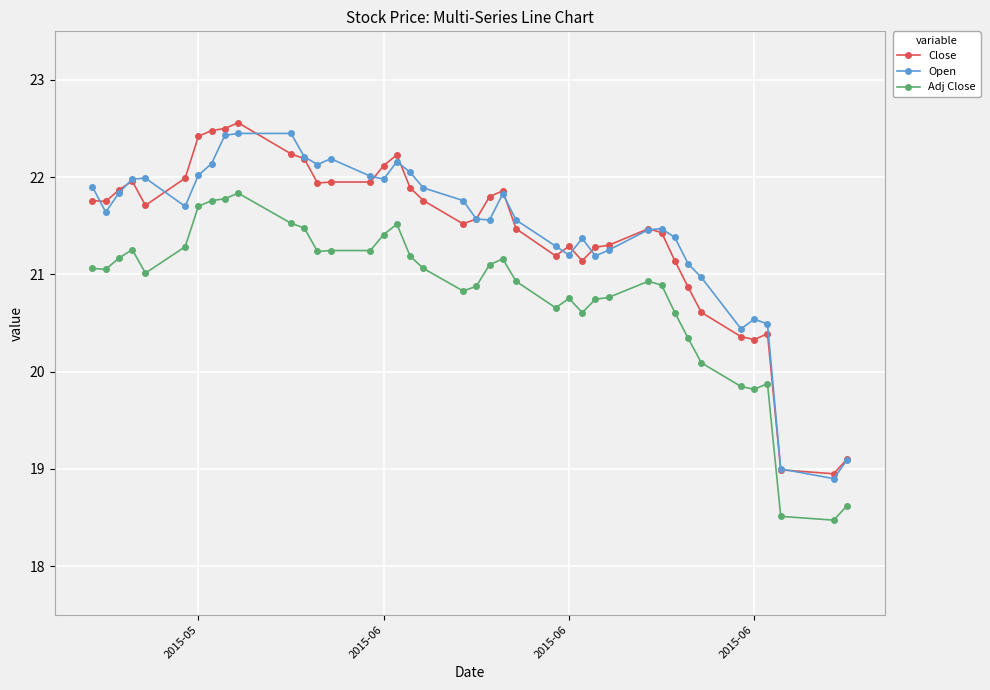

True or false: Adj Close has more than 0 points higher than both neighbors.

True